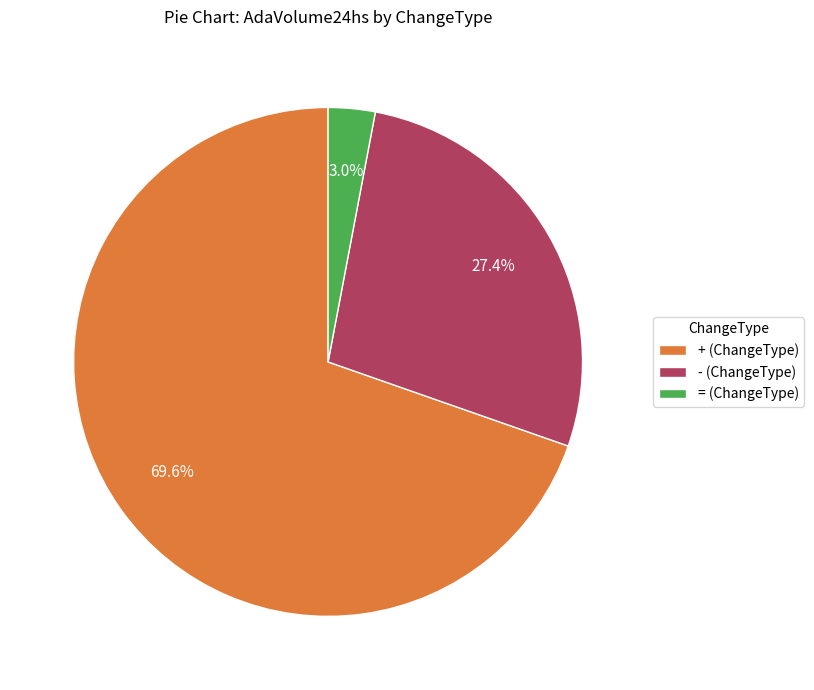

How many segments does this pie chart have?

3